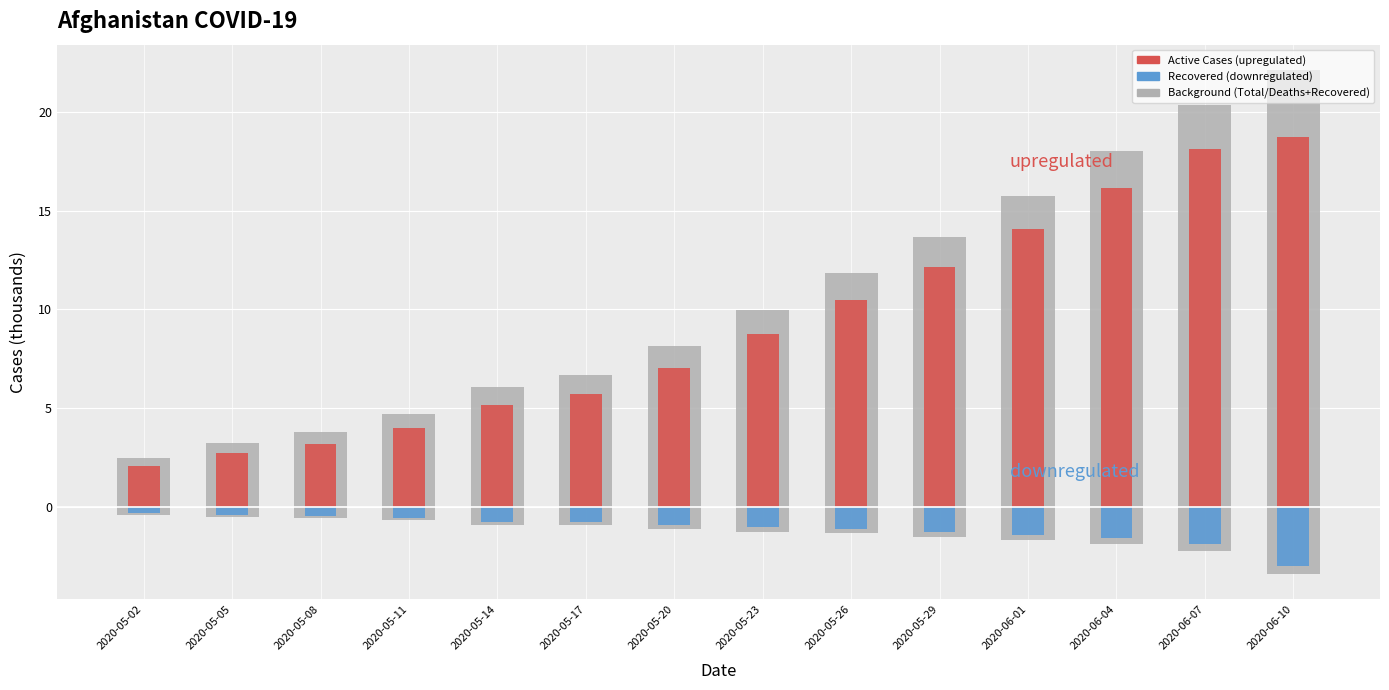

Reading left to right, transcribe all the data shown in this chart.

upregulated (Active Cases): 2020-05-02=2.1	2020-05-05=2.7	2020-05-08=3.2	2020-05-11=4.0	2020-05-14=5.2	2020-05-17=5.7	2020-05-20=7.0	2020-05-23=8.7	2020-05-26=10.5	2020-05-29=12.2	2020-06-01=14.1	2020-06-04=16.2	2020-06-07=18.1	2020-06-10=18.7
downregulated (Recovered): 2020-05-02=-0.3	2020-05-05=-0.4	2020-05-08=-0.5	2020-05-11=-0.6	2020-05-14=-0.7	2020-05-17=-0.8	2020-05-20=-0.9	2020-05-23=-1.0	2020-05-26=-1.1	2020-05-29=-1.3	2020-06-01=-1.4	2020-06-04=-1.6	2020-06-07=-1.9	2020-06-10=-3.0